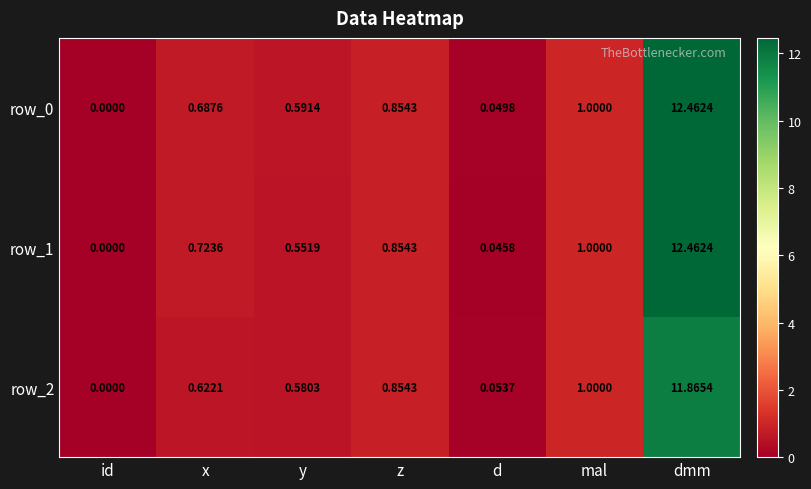

At which label does row_1 reach its peak?

dmm